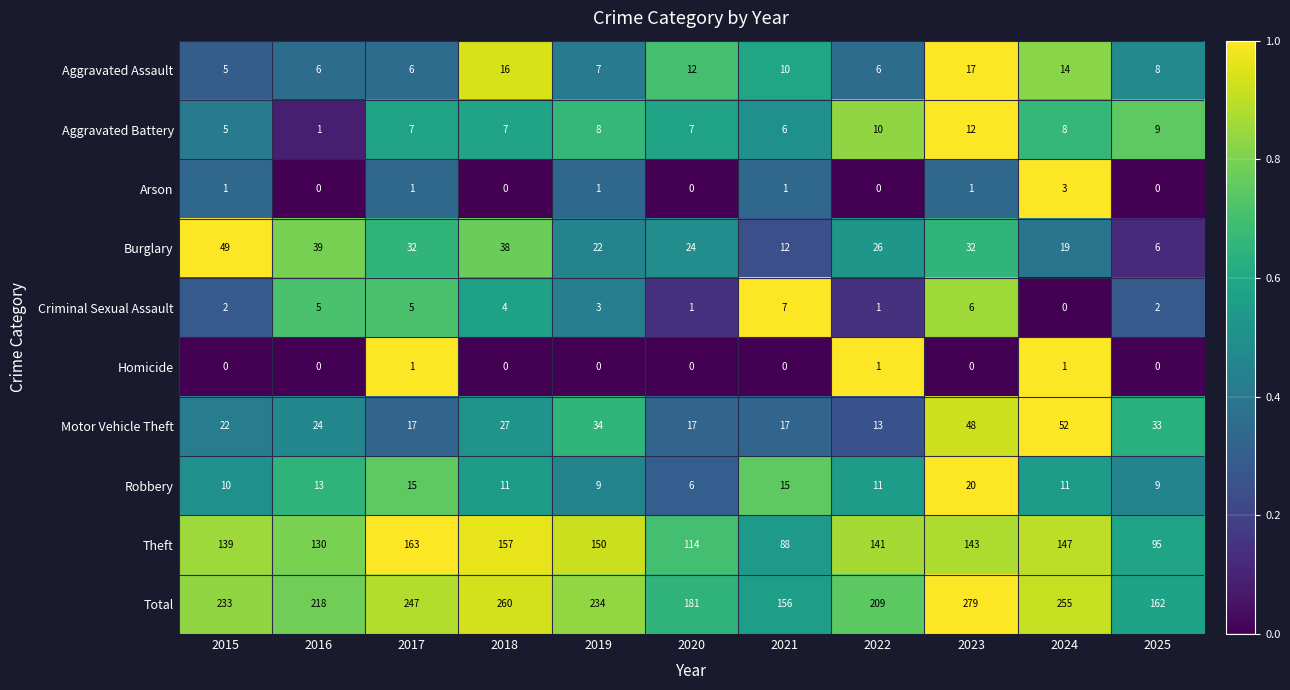

What is the total value across all series at 2020?

362